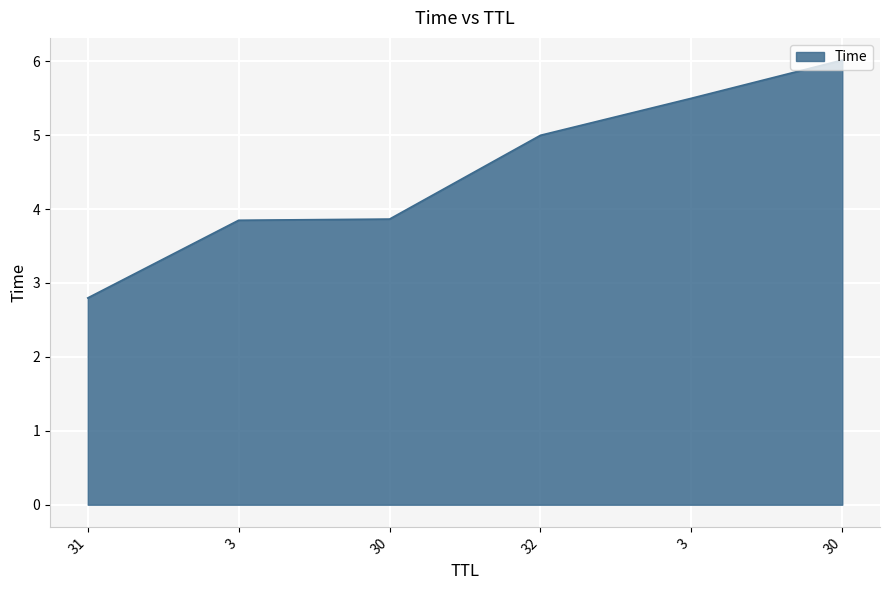

The value at 3 is 2.5. True or false?

False